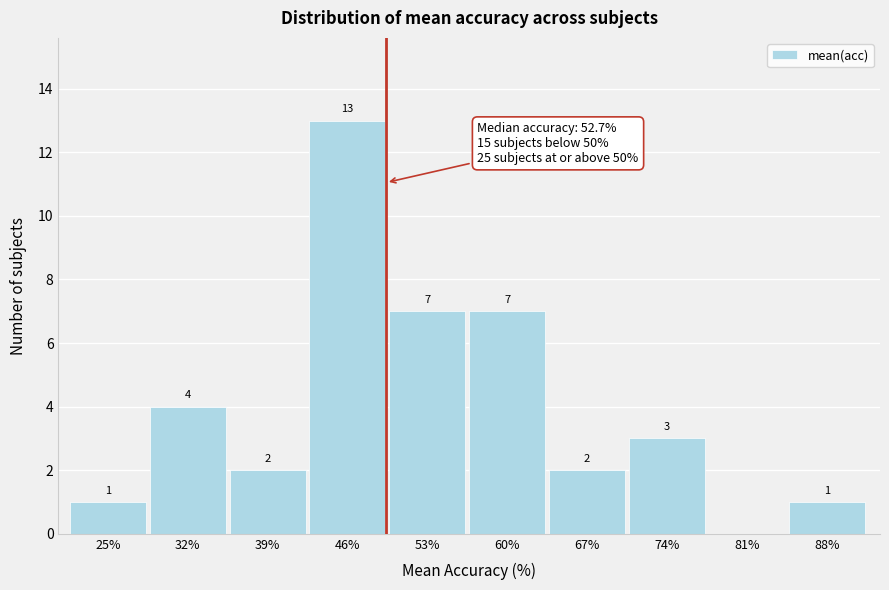

Reading left to right, extract all data points from this chart.

25%=1	32%=4	39%=2	46%=13	53%=7	60%=7	67%=2	74%=3	81%=0	88%=1